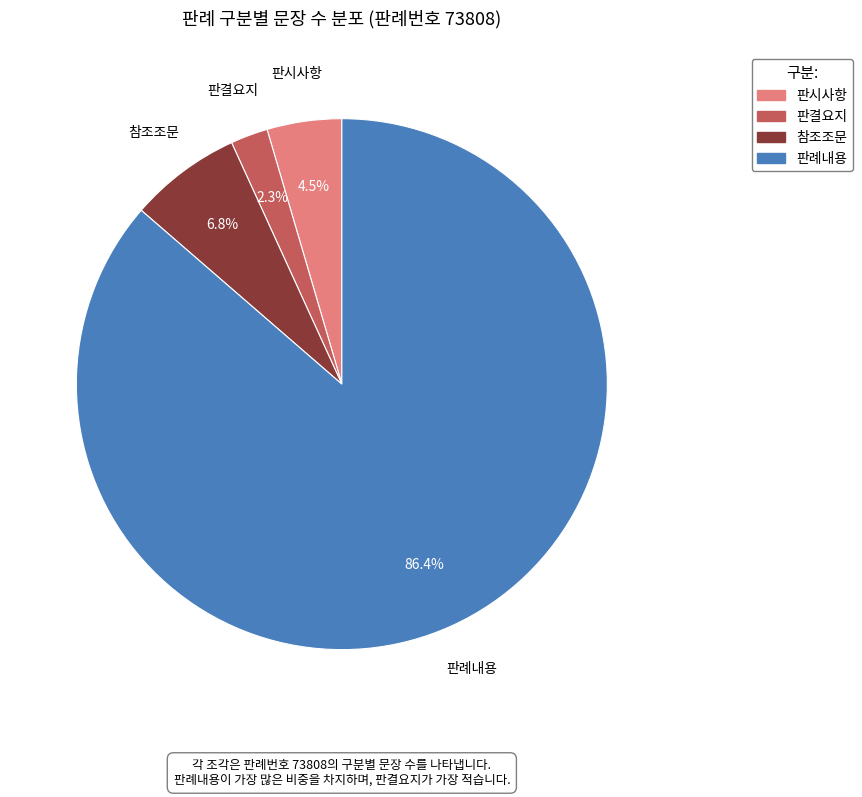

Which has a higher value, 판례내용 or 참조조문?

판례내용